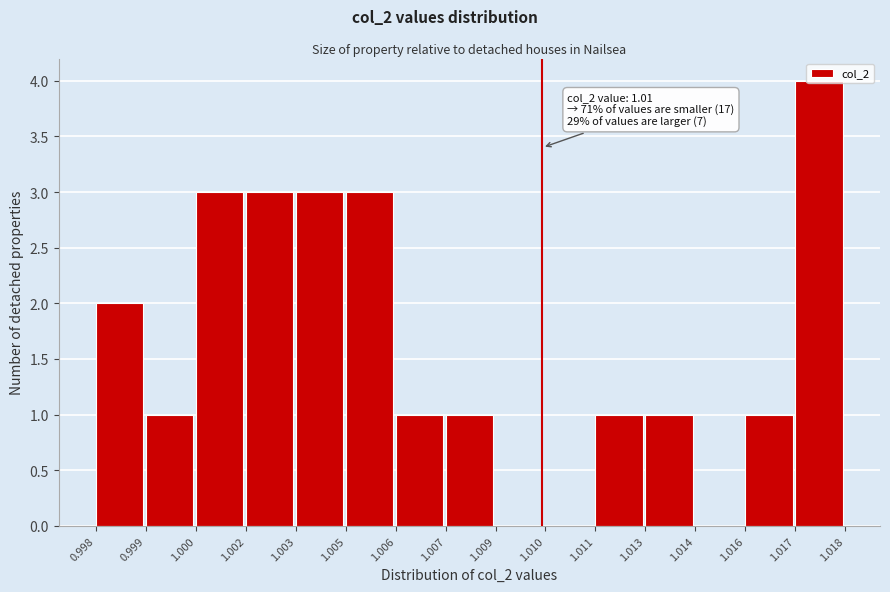

At which category does the chart reach its peak across all series?

1.017